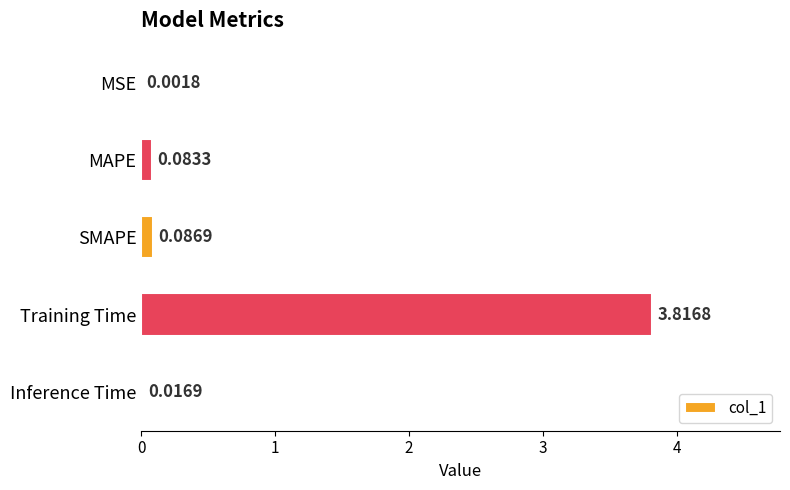

At which label is the value closest to 1?

SMAPE